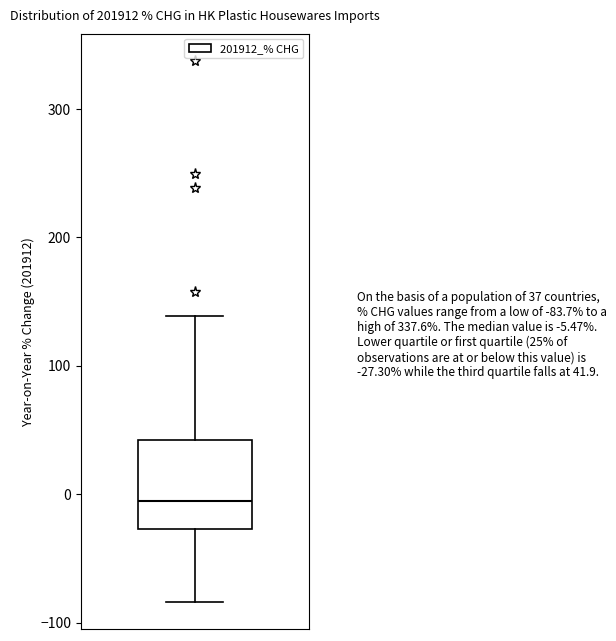

Transcribe this box plot: give where the median line is, the range the box spans, and where the two whiskers end, as read against the y-axis. The values are not printed on the chart, so give them approximately, as read against the axis.

median -10, box -30 to 40, whiskers -80 to 140